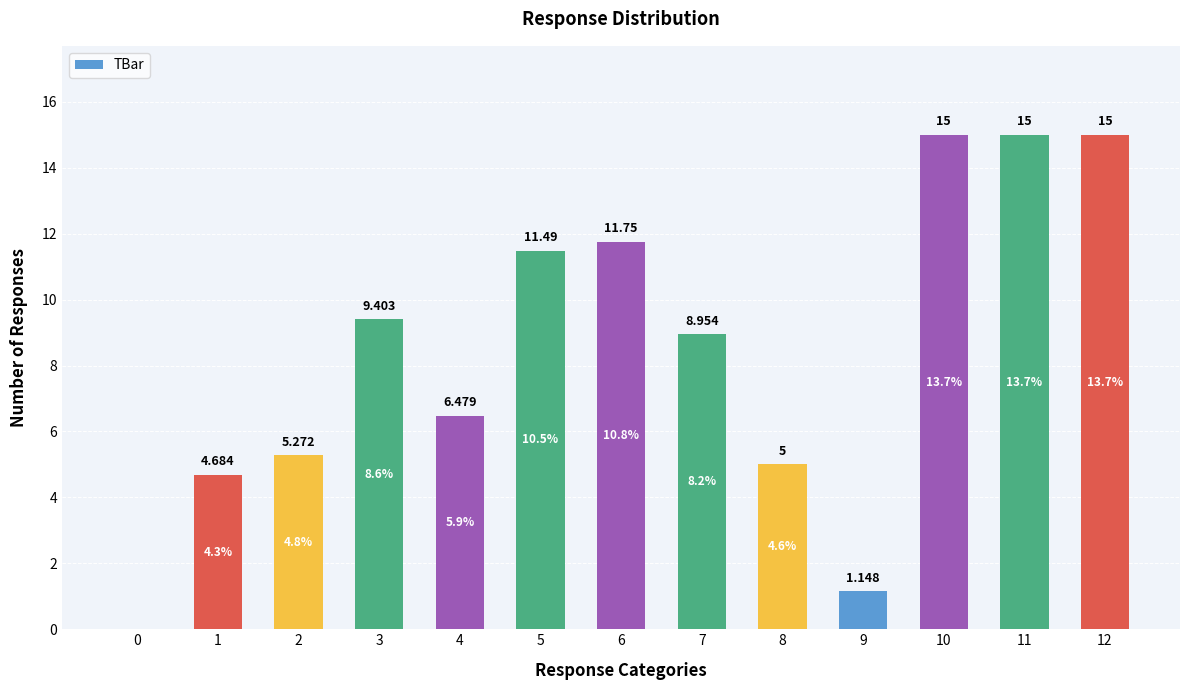

List the labels in order of value, smallest first.

0, 9, 1, 8, 2, 4, 7, 3, 5, 6, 10, 11, 12